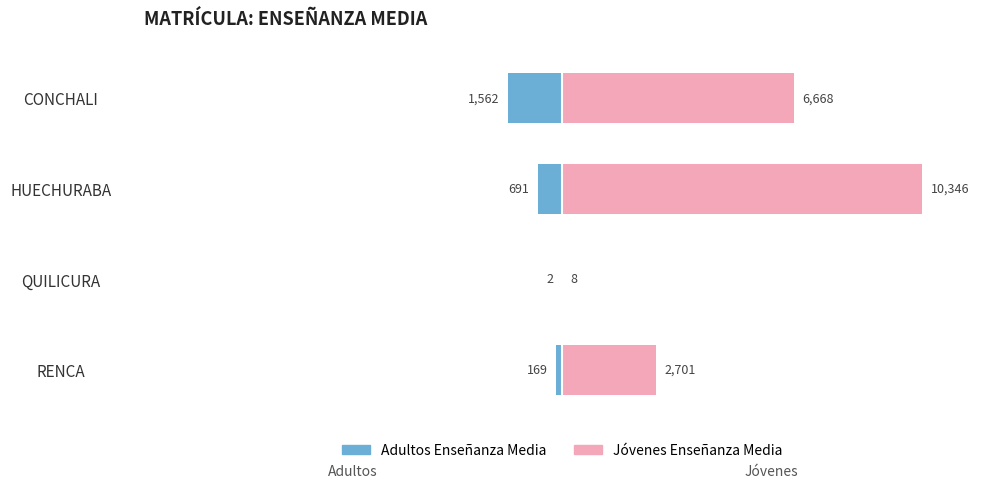

What is the difference between the maximum and second lowest values in the Jóvenes Enseñanza Media series?

7645